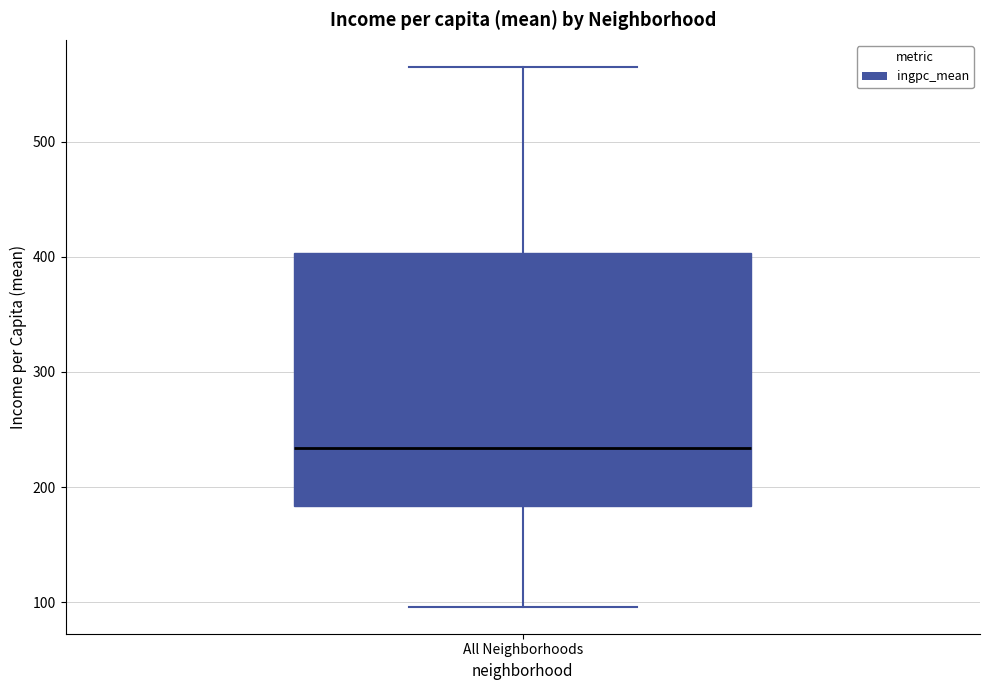

Where is the lower edge of the box for All Neighborhoods on the y-axis? The values are not printed on the chart, so give them approximately, as read against the axis.

180